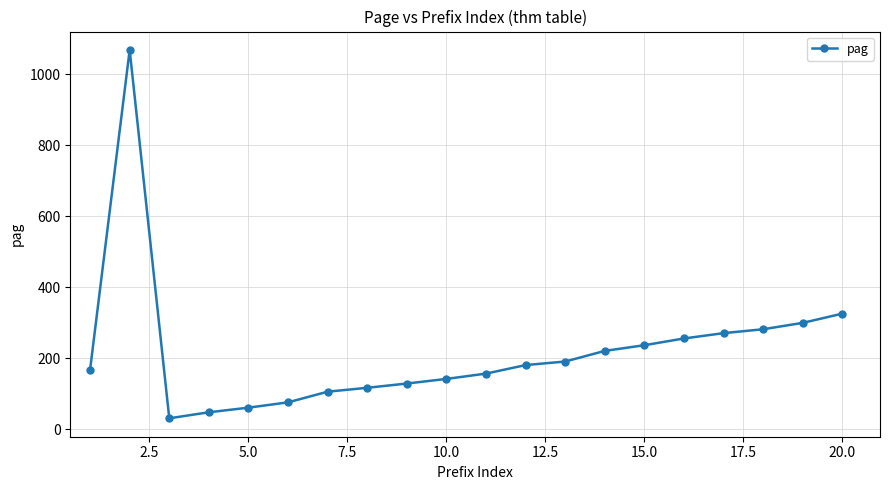

What is the minimum value shown in the chart?

31